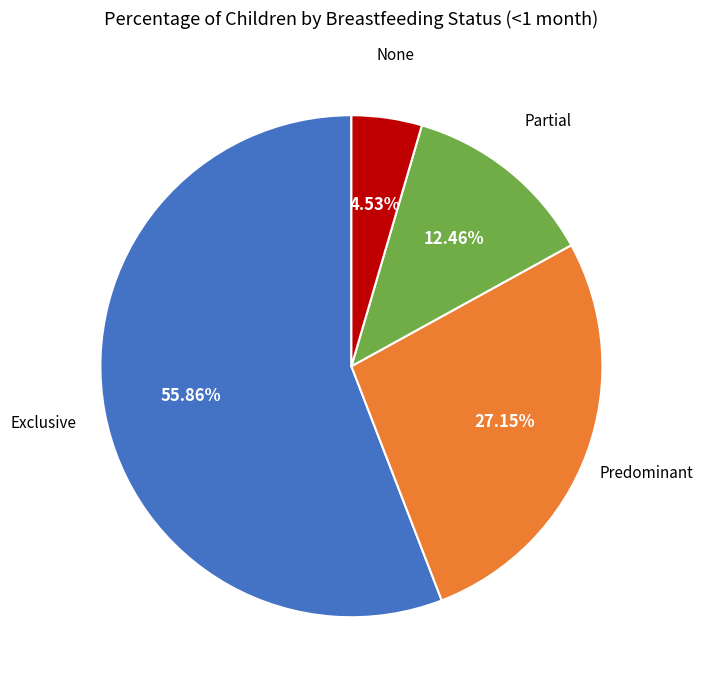

Is there any slice that represents more than half of the pie?

Yes